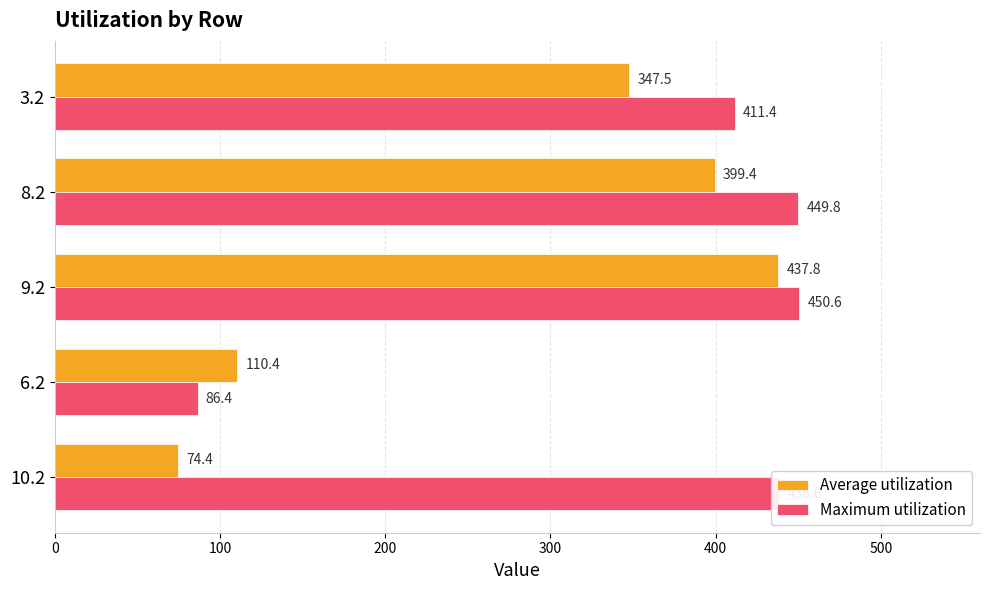

What is the maximum value for Maximum utilization?

450.6